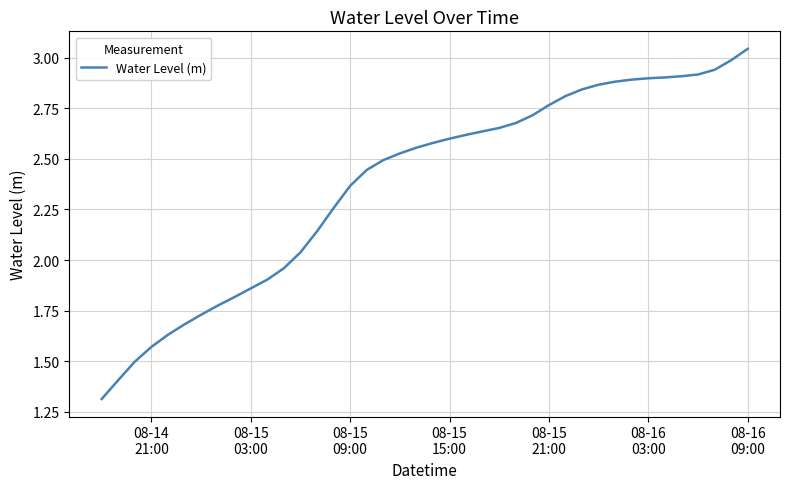

How many values exceed 2?

28